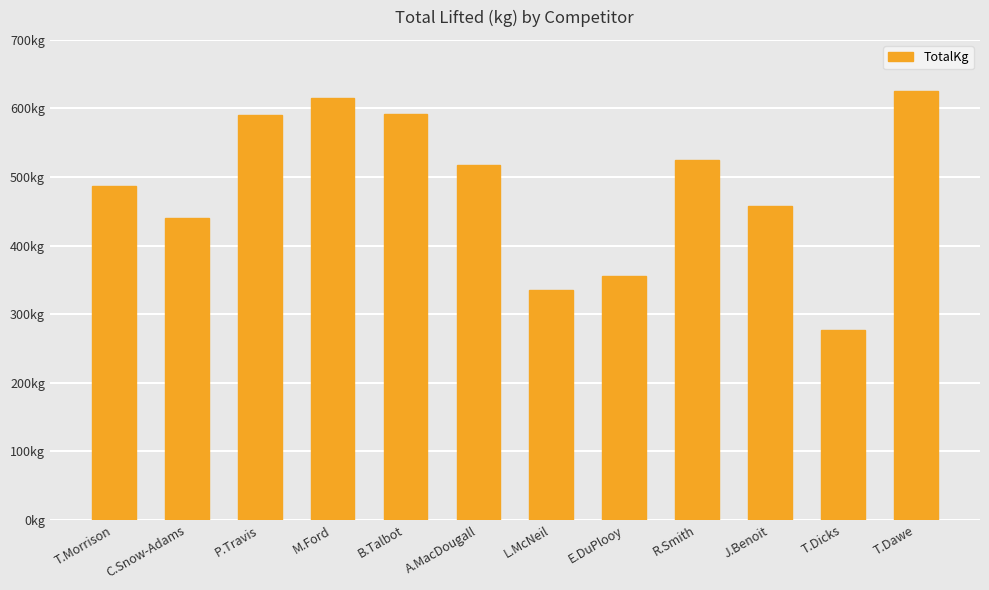

What is the smallest value displayed?

277.5